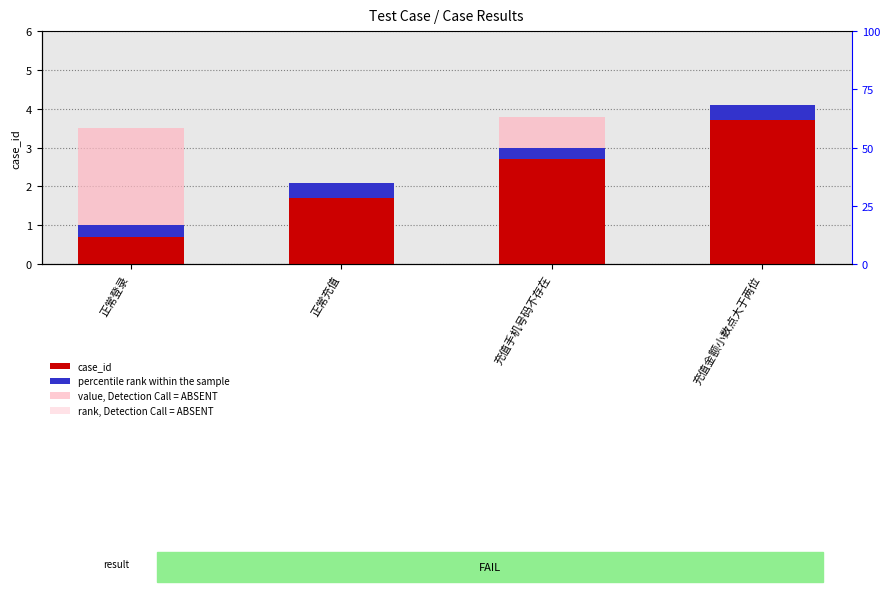

Which has a higher value, 充值手机号码不存在 or 充值金额小数点大于两位?

充值金额小数点大于两位